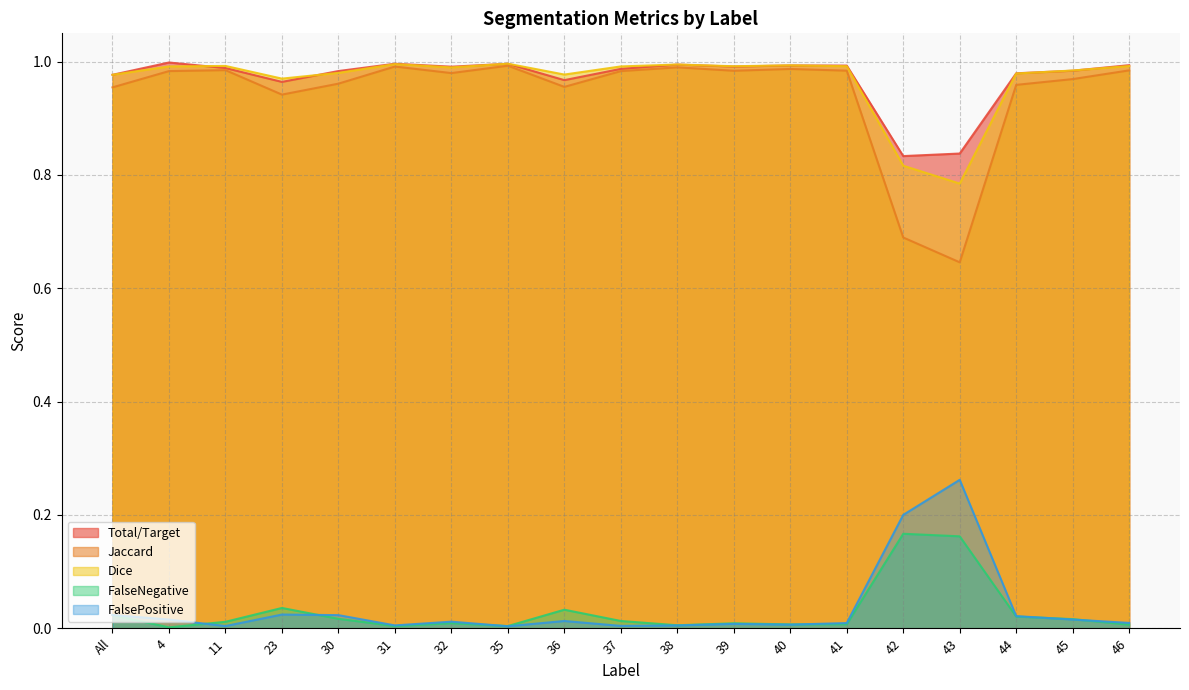

What is the label of the 10th point from the left?

37